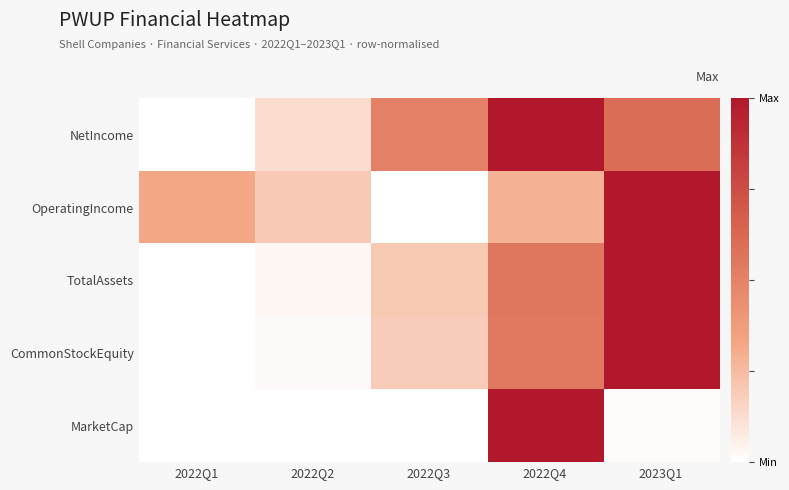

How many categories are shown in the chart?

5